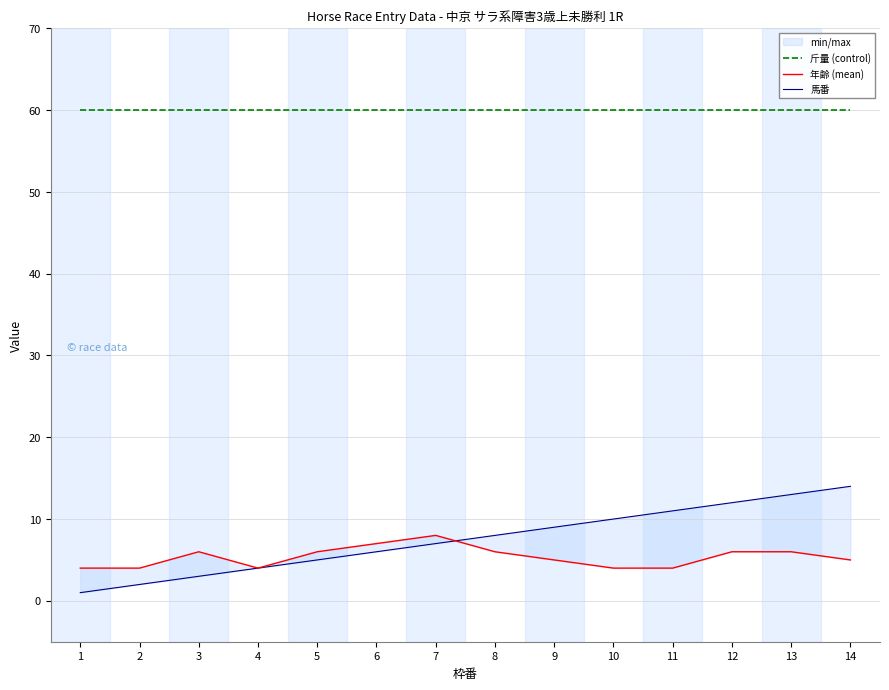

What are all the series names shown in the legend?

斤量 (control), 年齢 (mean), 馬番